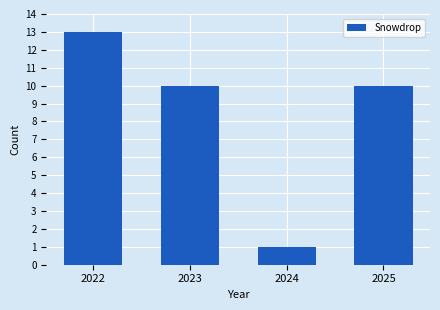

What is the difference between the maximum and minimum values?

12